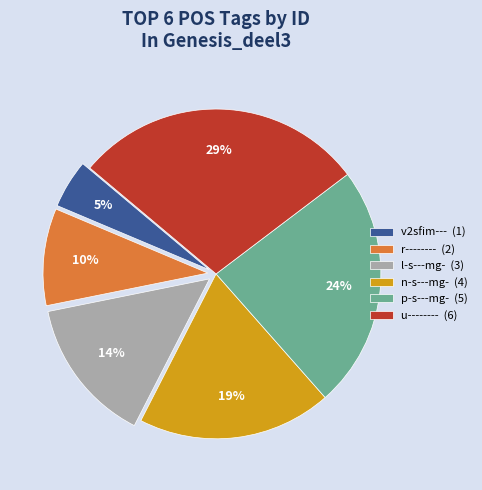

Rank the categories by value from highest to lowest.

u--------, p-s---mg-, n-s---mg-, l-s---mg-, r--------, v2sfim---